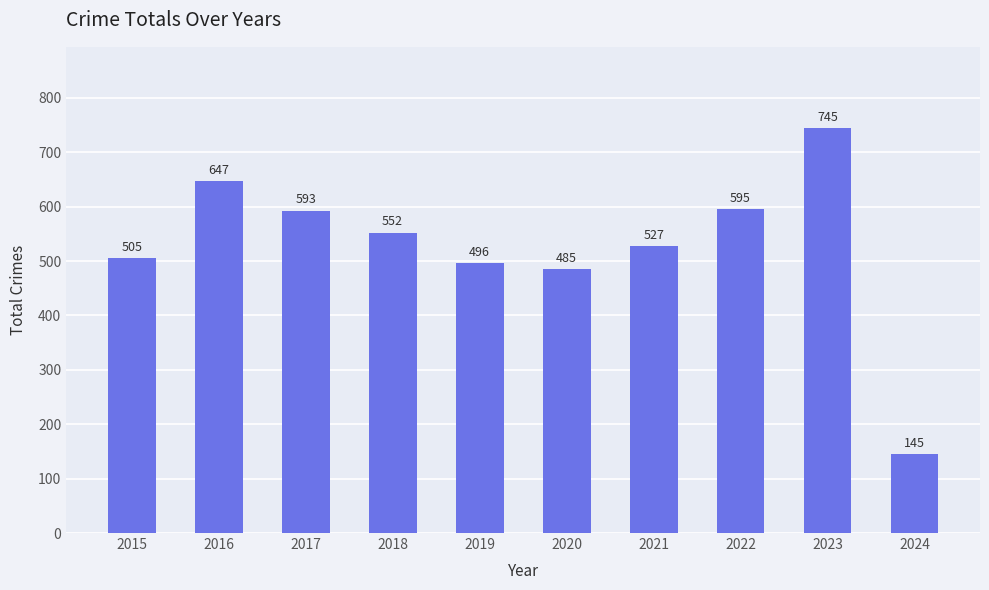

Rank the categories by value from lowest to highest.

2024, 2020, 2019, 2015, 2021, 2018, 2017, 2022, 2016, 2023